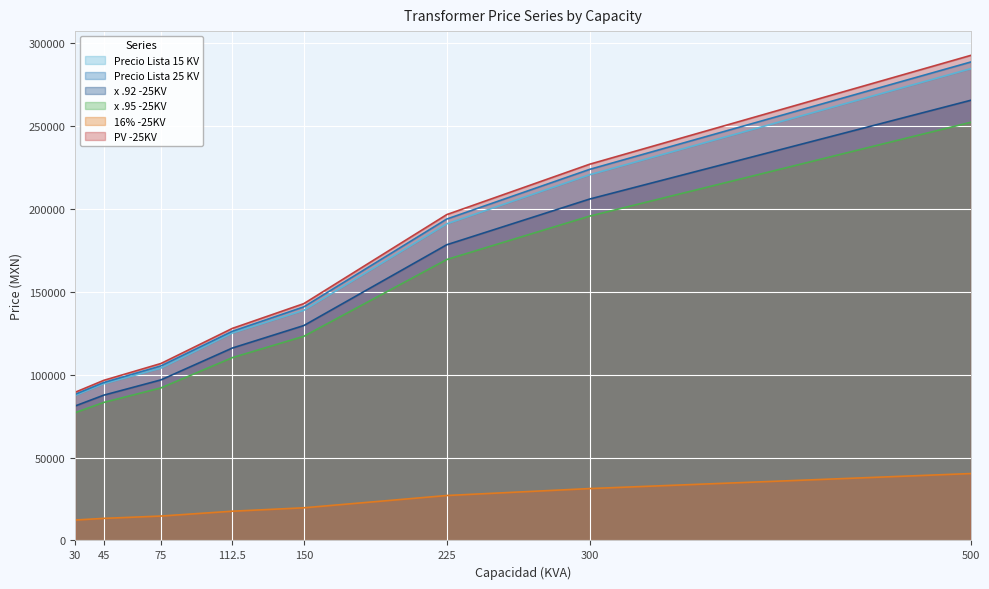

What is the difference between the second highest and second lowest values in the x .95 -25KV series?

112326.5